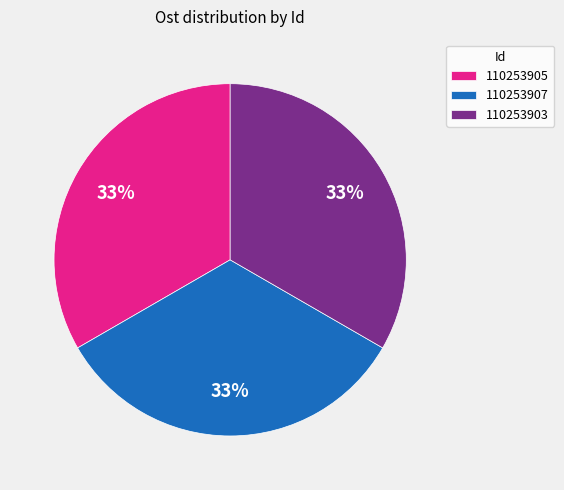

Is it true that 110253905 is 33% of the pie?

True